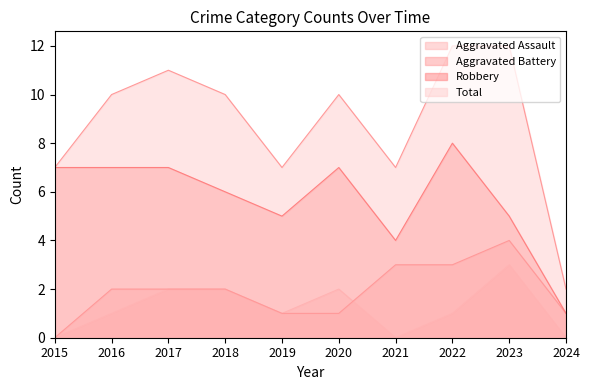

What is the value of the Robbery point at the 7th from the left?

4